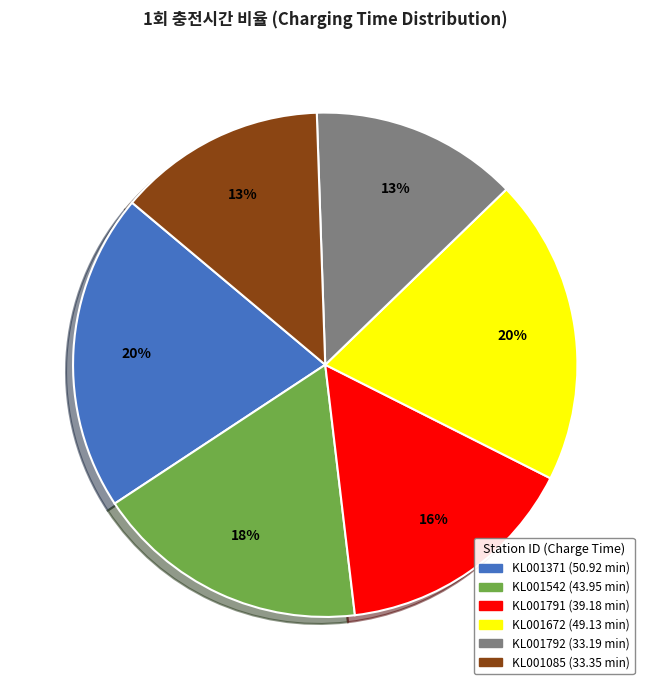

What percentage is the KL001085 slice, to the nearest percent?

13%